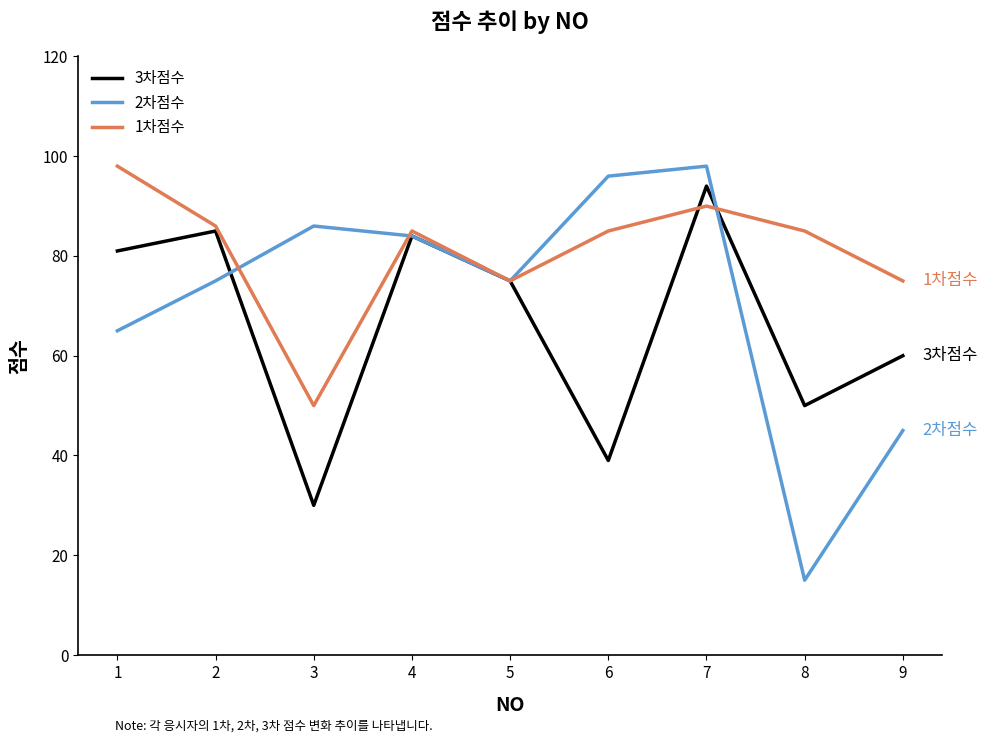

True or false: 2차점수 and 1차점수 intersect in this chart.

True